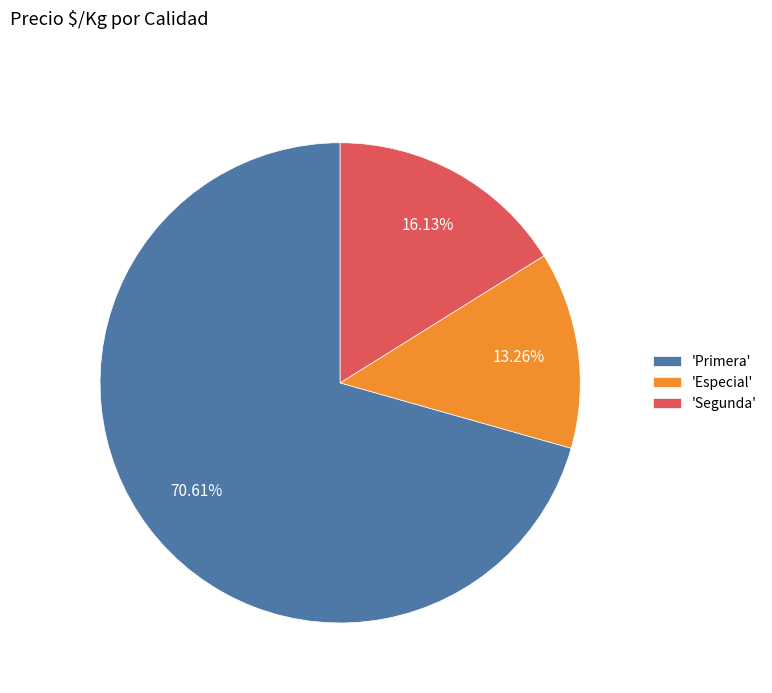

Which category has the smallest portion of the pie?

'Especial'